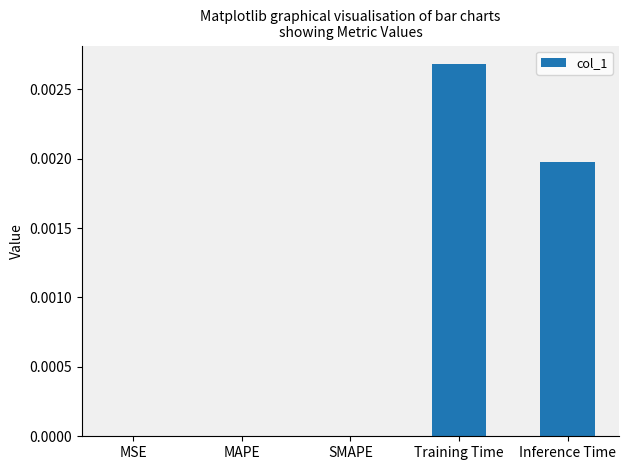

True or false: the data shows 0.0 at SMAPE.

True